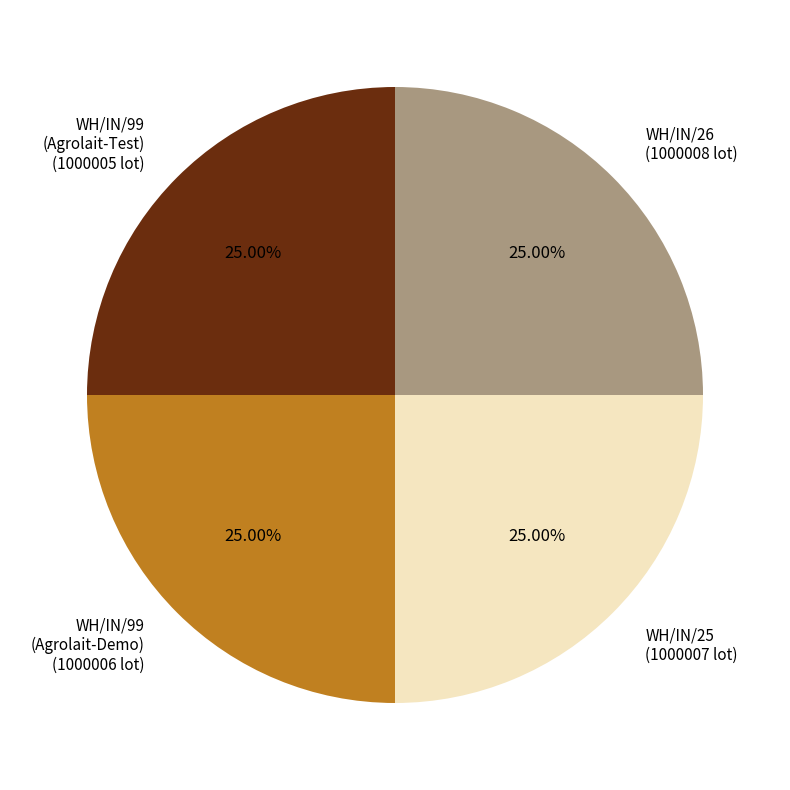

Is WH/IN/99 (Agrolait-Demo) the majority of the pie?

No